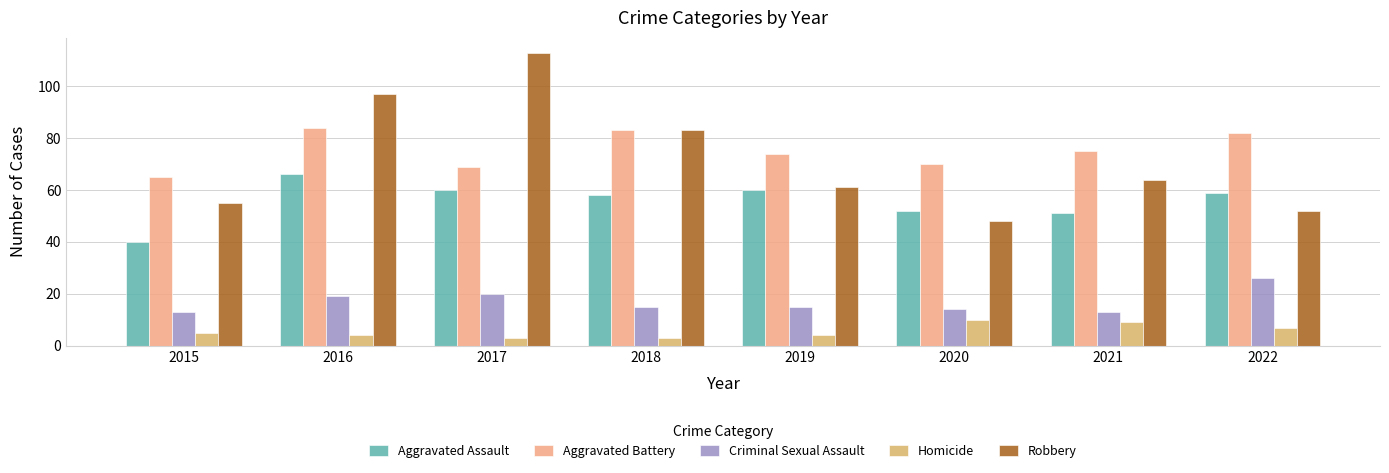

Rank the series by their maximum value, from lowest to highest.

Homicide, Criminal Sexual Assault, Aggravated Assault, Aggravated Battery, Robbery